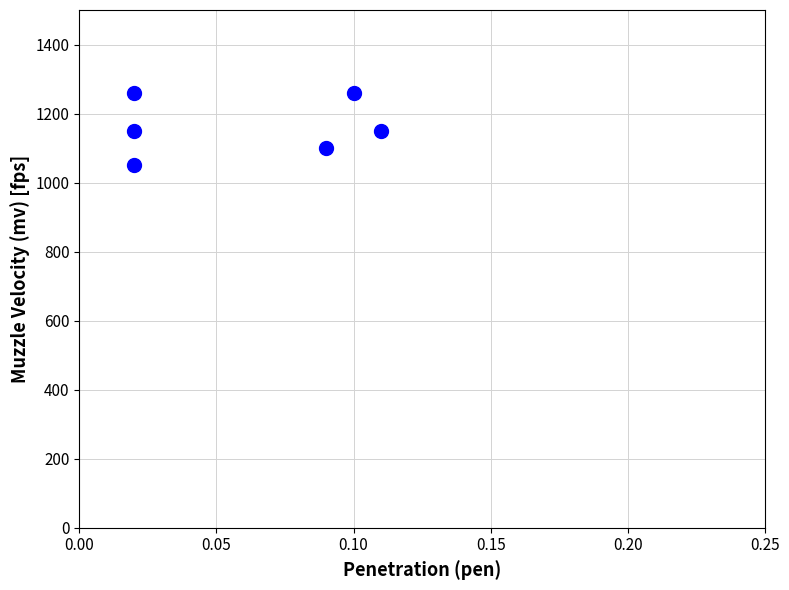

What is the average Y value?

1162